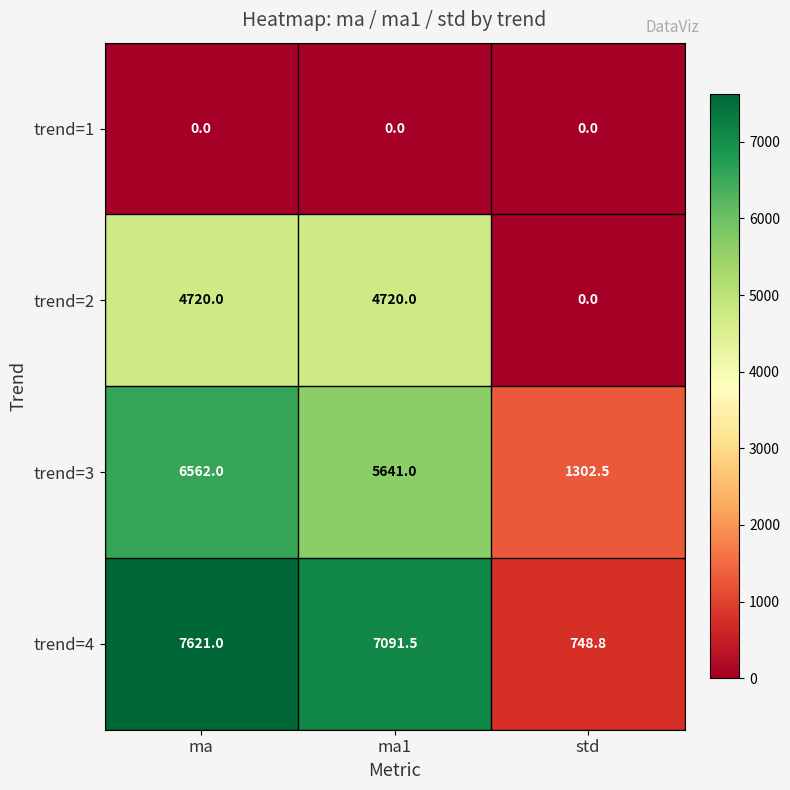

Reading left to right, what are all the values shown in this chart?

trend=1: 0.0	0.0	0.0
trend=2: 4720.0	4720.0	0.0
trend=3: 6562.0	5641.0	1302.5
trend=4: 7621.0	7091.5	748.8